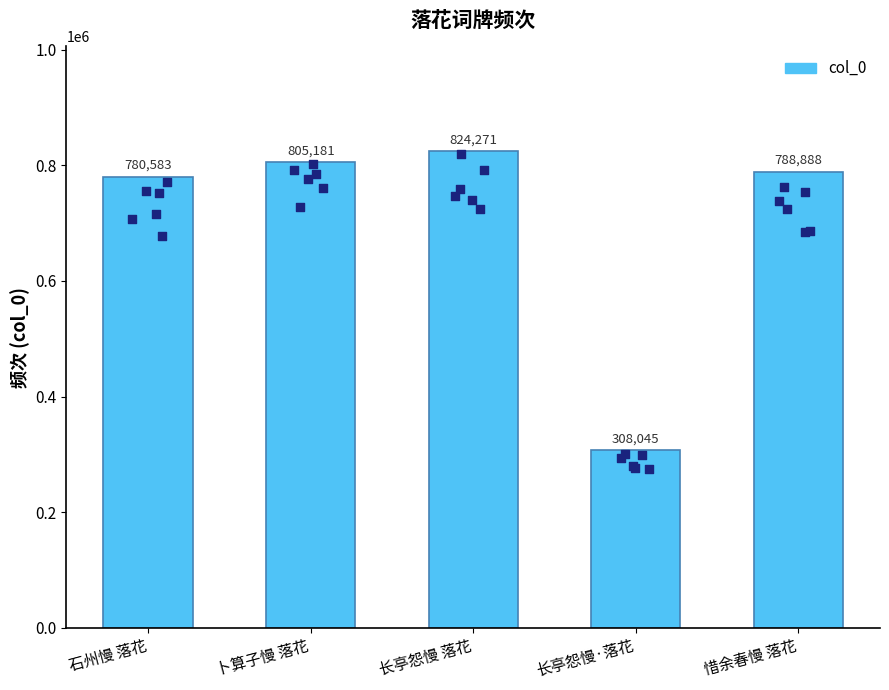

Which has a higher value, 卜算子慢 落花 or 惜余春慢 落花?

卜算子慢 落花